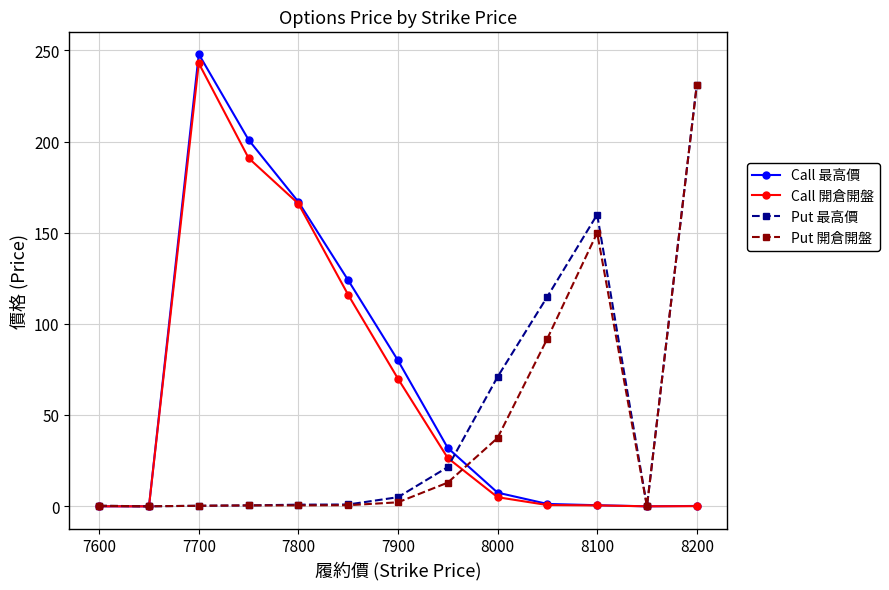

What is the greatest value displayed?

248.0